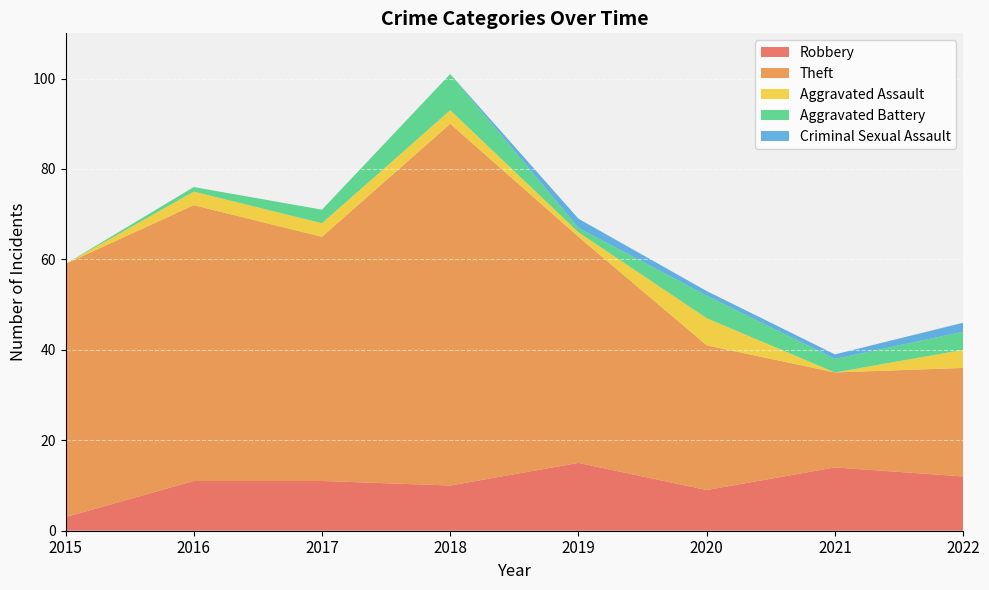

What value does the Aggravated Battery series have at 2019?

1